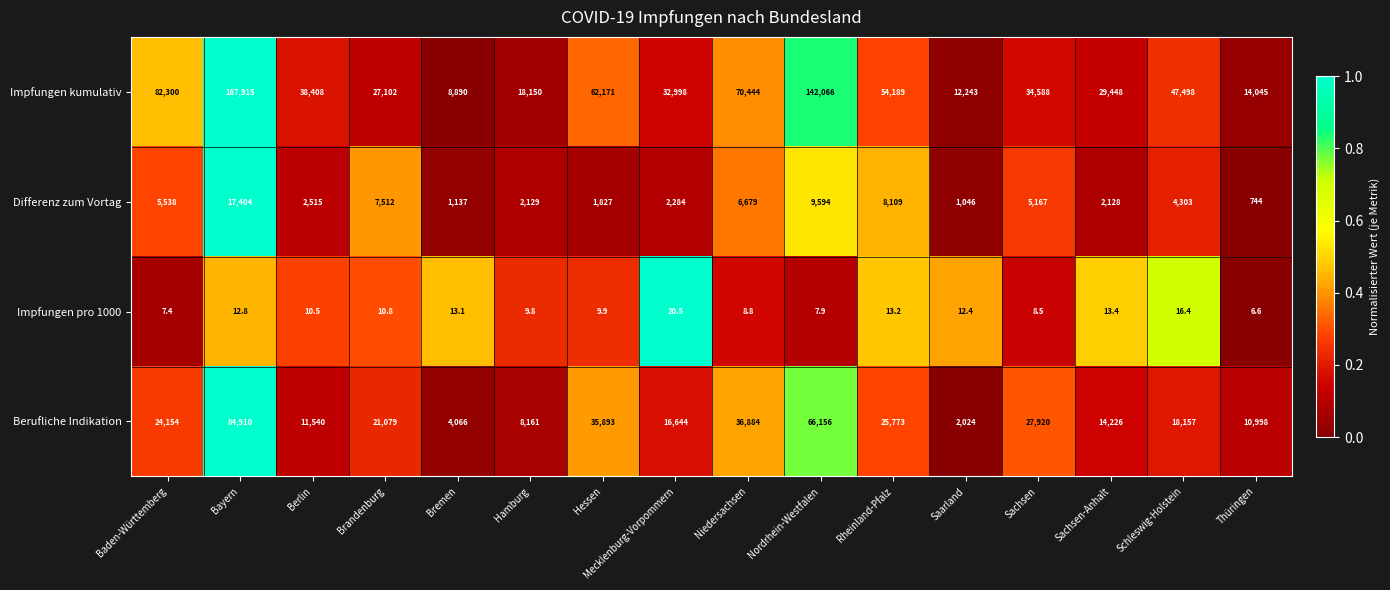

At which category does the chart reach its minimum across all series?

Thüringen